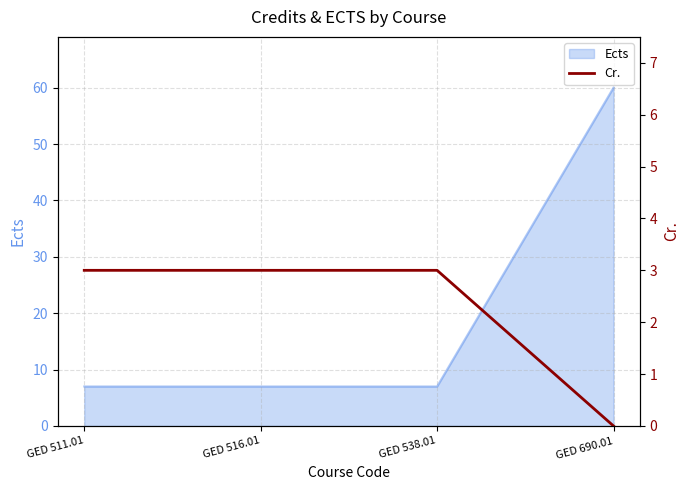

True or false: Ects has more than 1 points higher than both neighbors.

False